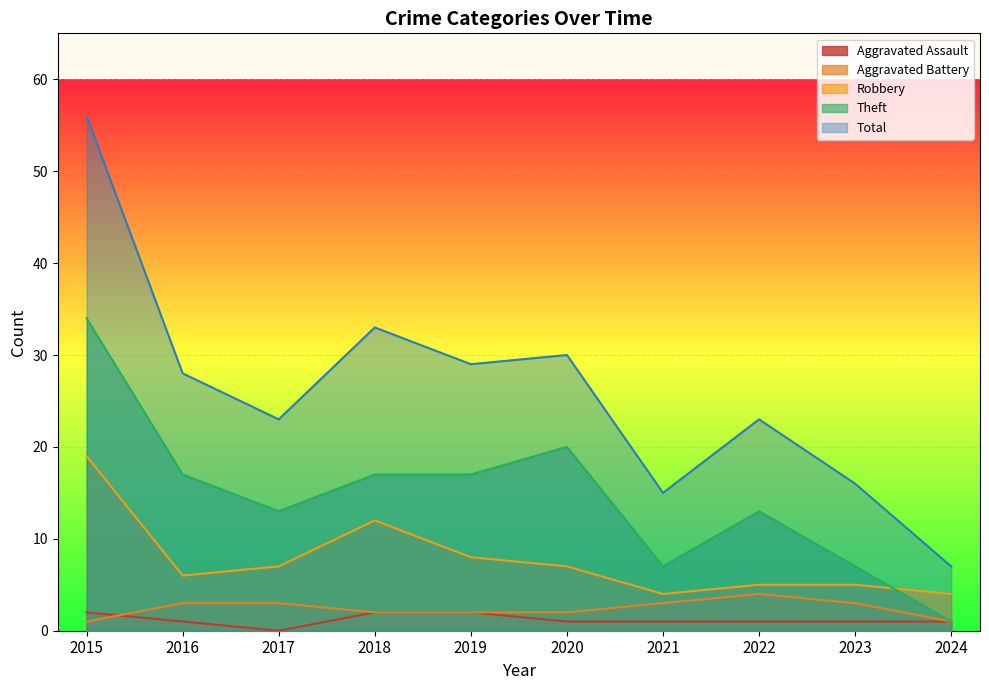

Which series changed the most between 2015 and 2022?

Total